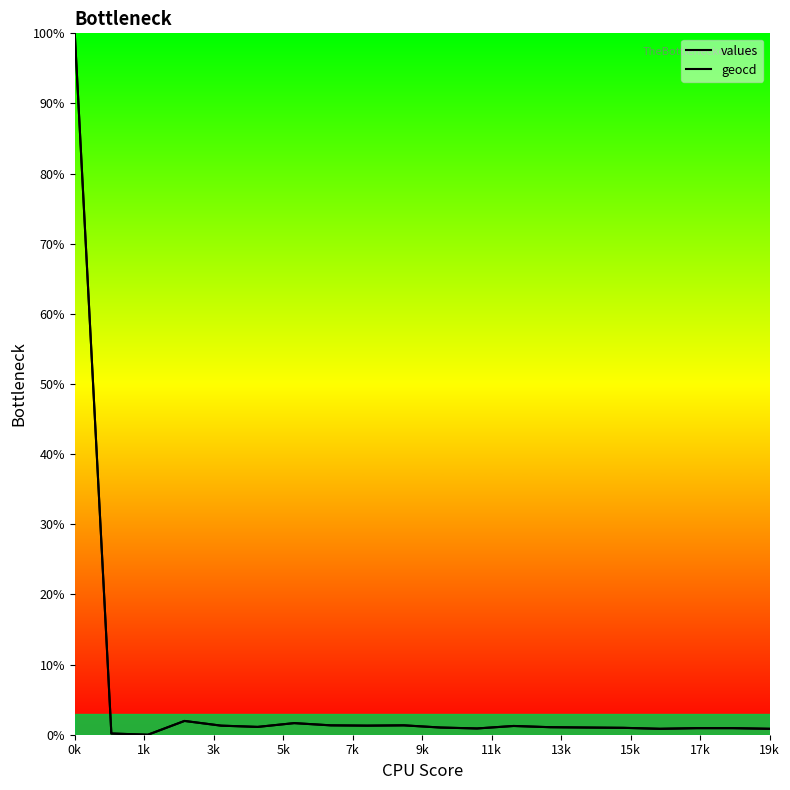

List the series in order of their peak value, highest first.

values, geocd